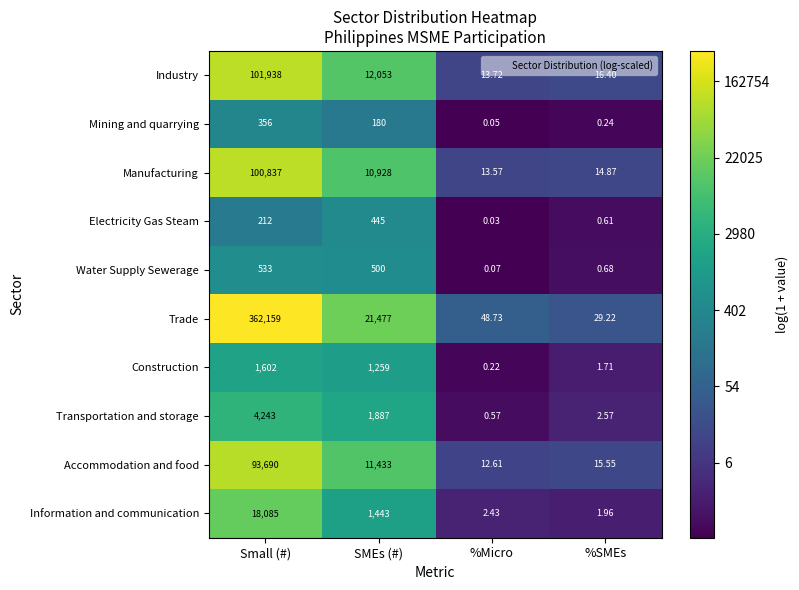

List the series in order of their peak value, highest first.

Trade, Industry, Manufacturing, Accommodation and food, Information and communication, Transportation and storage, Construction, Water Supply Sewerage, Electricity Gas Steam, Mining and quarrying